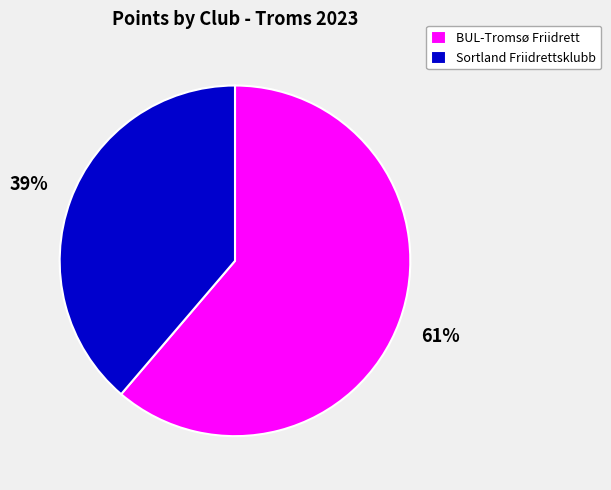

How many slices are in this pie chart?

2